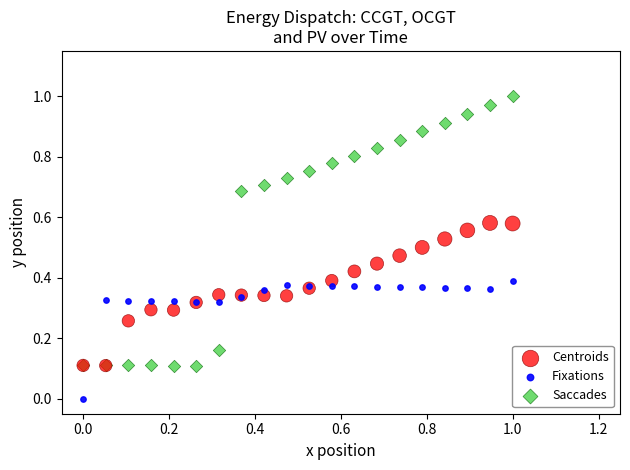

What are all the series names shown in the legend?

Centroids, Fixations, Saccades